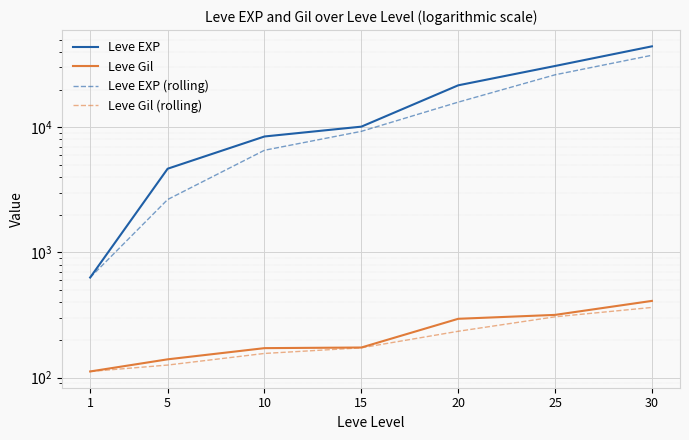

Count the number of data series in this chart.

4